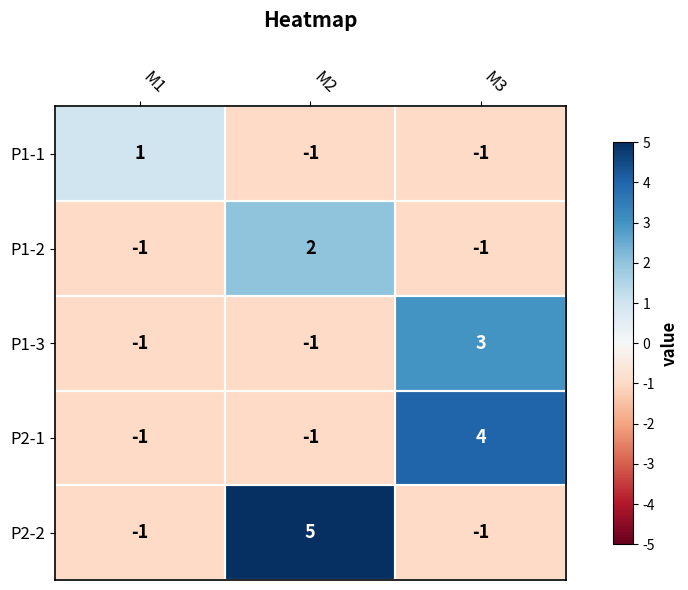

Which series has the largest total across all categories?

P2-2